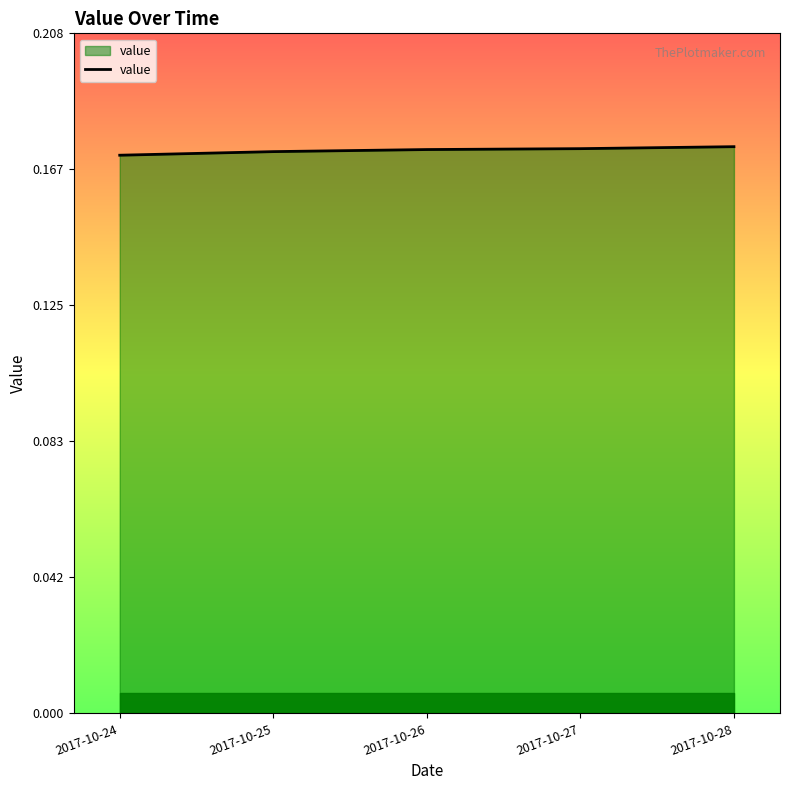

True or false: there are more than 2 points higher than both neighbors.

False